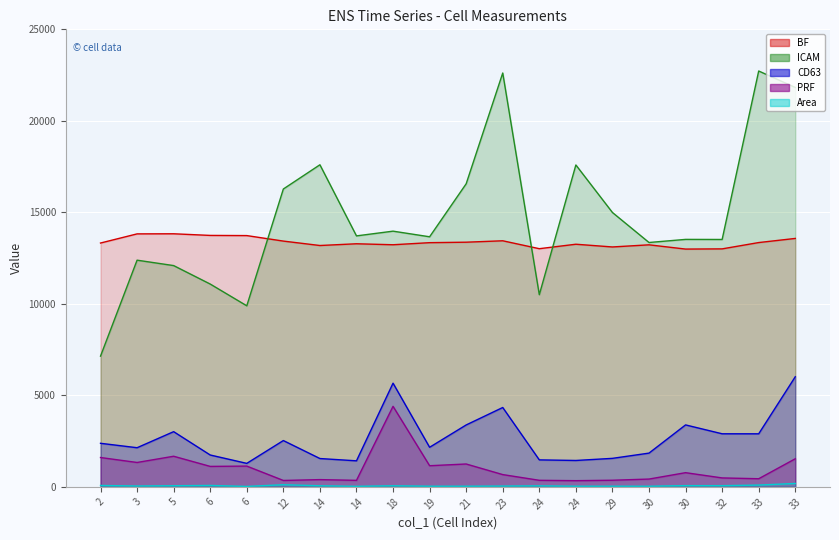

What is the total value across all series at 33?

39515.6